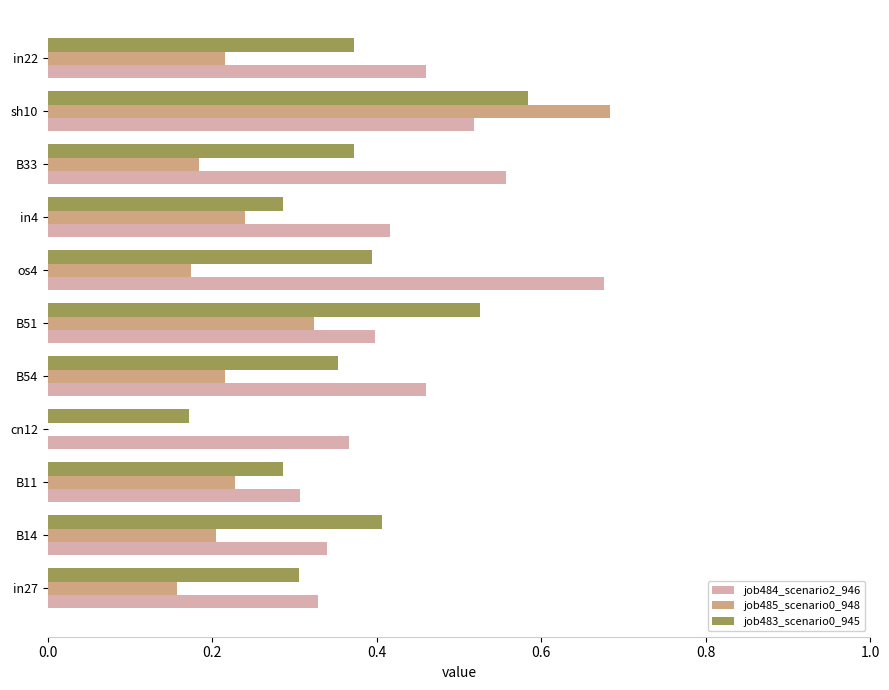

Which series has the largest total across all categories?

job484_scenario2_946